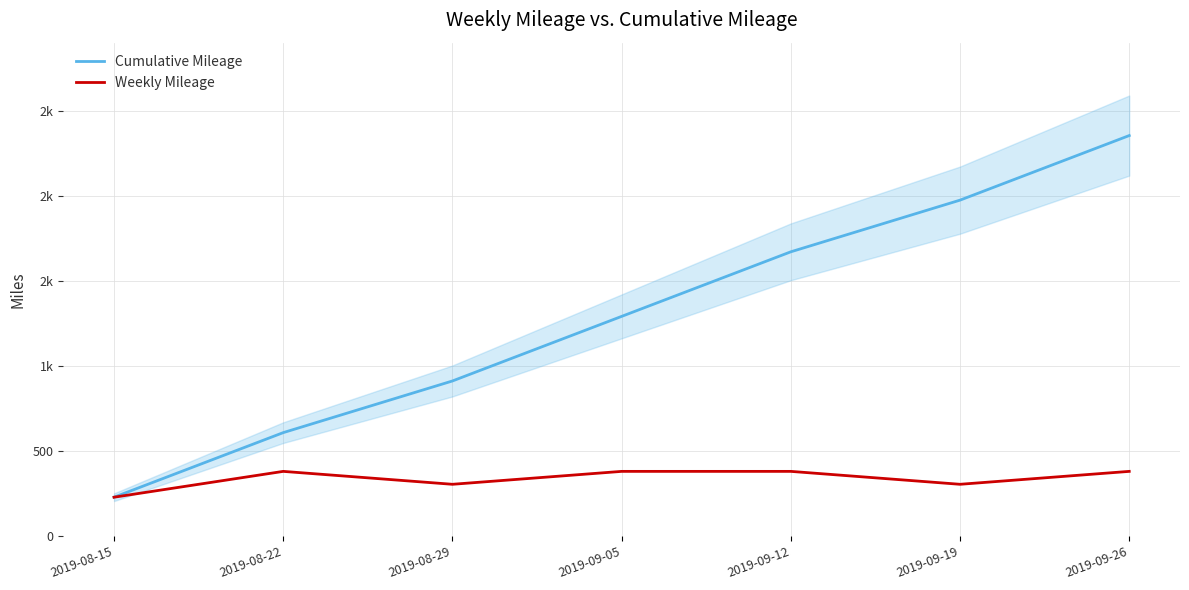

Is the value of Cumulative Mileage at 2019-09-05 greater than the value of Weekly Mileage at 2019-08-22?

Yes